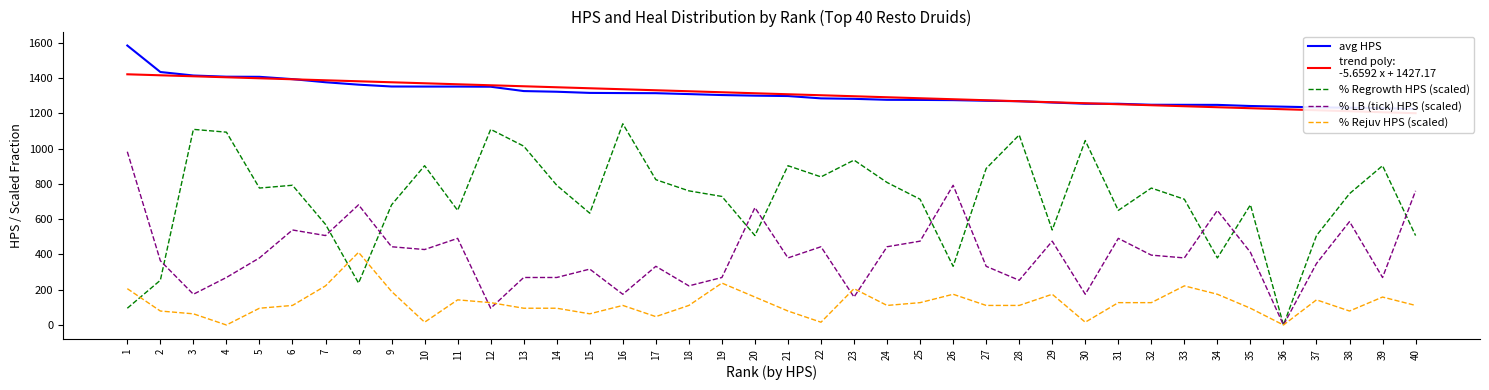

Reading left to right, extract all data points from this chart.

avg HPS: 1584.6	1434.5	1414.6	1407.9	1407.2	1394.1	1376.4	1362.7	1352.3	1351.9	1351.9	1351.0	1326.4	1322.6	1316.0	1315.0	1314.4	1309.3	1303.8	1300.4	1298.2	1285.0	1282.4	1276.8	1276.2	1275.0	1271.4	1268.8	1261.4	1254.6	1254.4	1248.8	1248.4	1248.1	1241.7	1237.9	1234.2	1231.8	1229.5	1224.7
% Regrowth HPS (scaled): 95.1	253.5	1109.2	1093.4	776.5	792.3	570.5	237.7	681.4	903.2	649.7	1109.2	1014.1	792.3	633.8	1140.9	824.0	760.6	728.9	507.1	903.2	839.8	934.9	808.1	713.1	332.8	887.4	1077.5	538.8	1045.8	649.7	776.5	713.1	380.3	681.4	0.0	507.1	744.8	903.2	507.1
% LB (tick) HPS (scaled): 982.5	364.5	174.3	269.4	380.3	538.8	507.1	681.4	443.7	427.8	491.2	95.1	269.4	269.4	316.9	174.3	332.8	221.8	269.4	665.5	380.3	443.7	158.5	443.7	475.4	792.3	332.8	253.5	475.4	174.3	491.2	396.1	380.3	649.7	412.0	0.0	348.6	586.3	269.4	760.6
% Rejuv HPS (scaled): 206.0	79.2	63.4	0.0	95.1	110.9	221.8	412.0	190.2	15.8	142.6	126.8	95.1	95.1	63.4	110.9	47.5	110.9	237.7	158.5	79.2	15.8	206.0	110.9	126.8	174.3	110.9	110.9	174.3	15.8	126.8	126.8	221.8	174.3	95.1	0.0	142.6	79.2	158.5	110.9